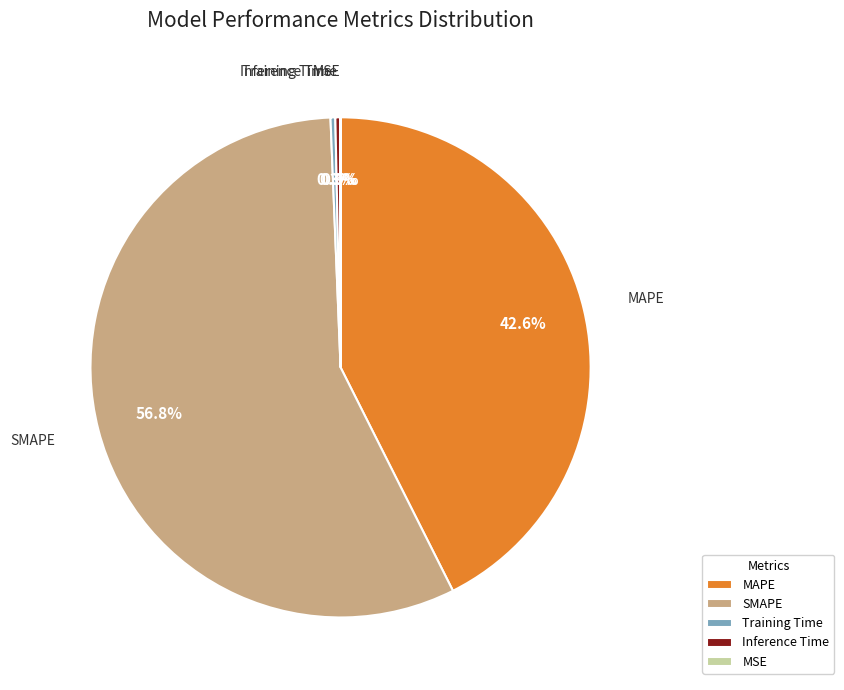

The SMAPE slice represents 70% of the pie. True or false?

False